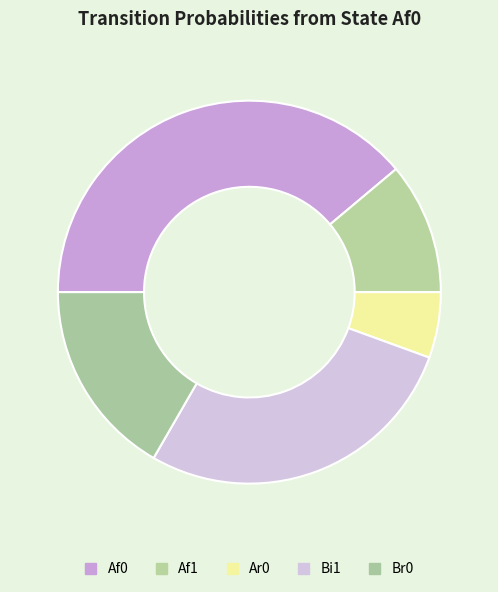

Count the number of slices in the pie.

5